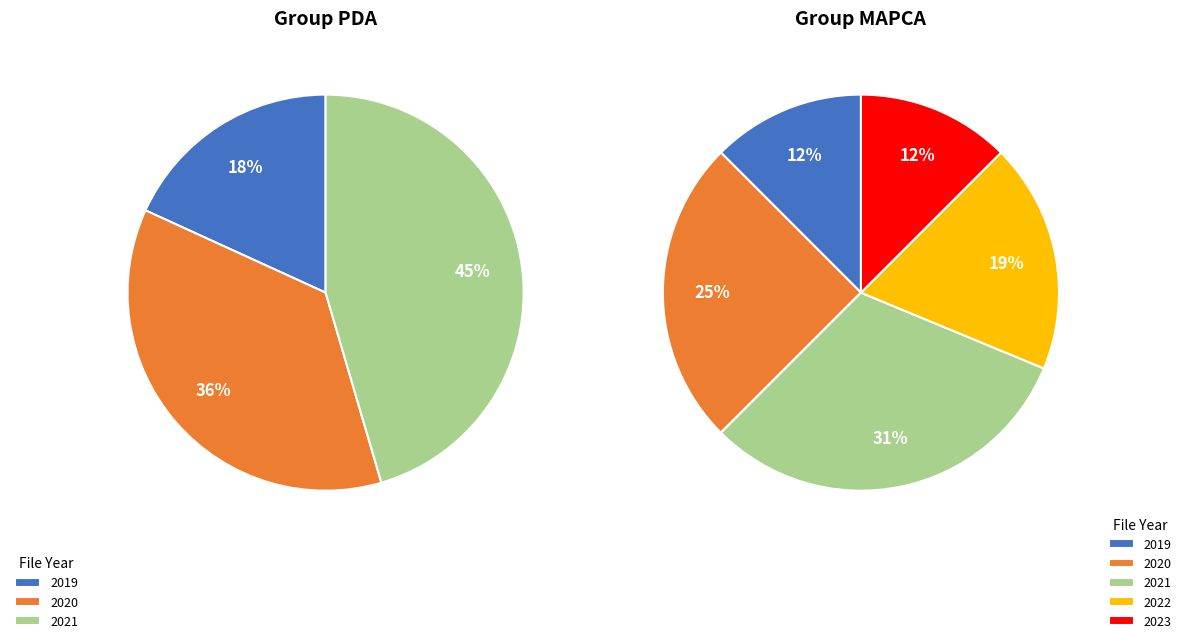

To the nearest percent, what is the difference between the 2022 and 2021 slice percentages?

12%